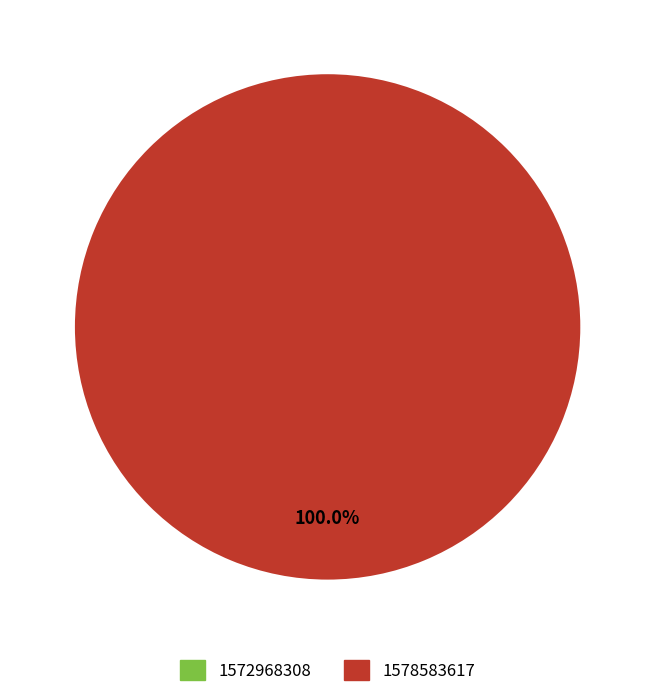

Is there any slice that represents more than half of the pie?

Yes